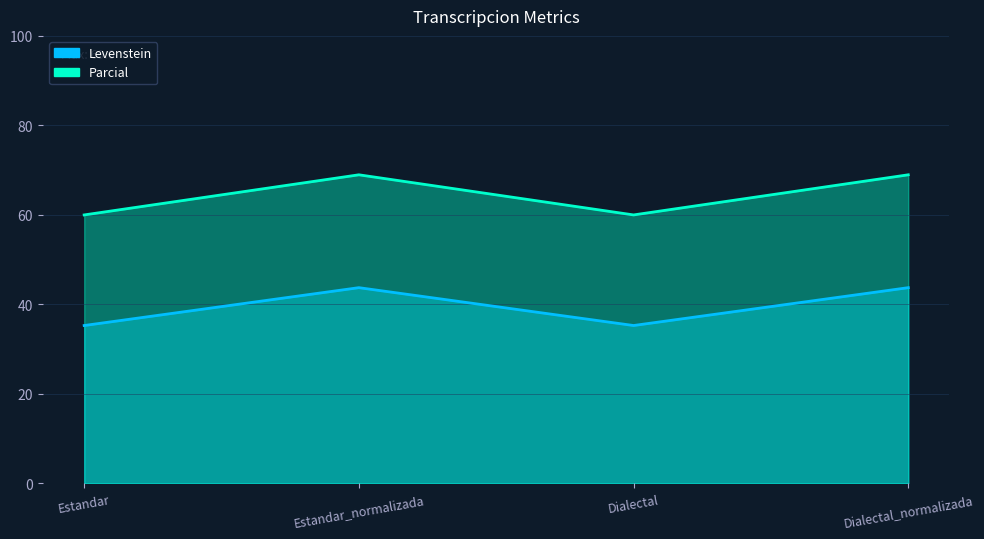

At which label does Parcial reach its minimum?

Estandar